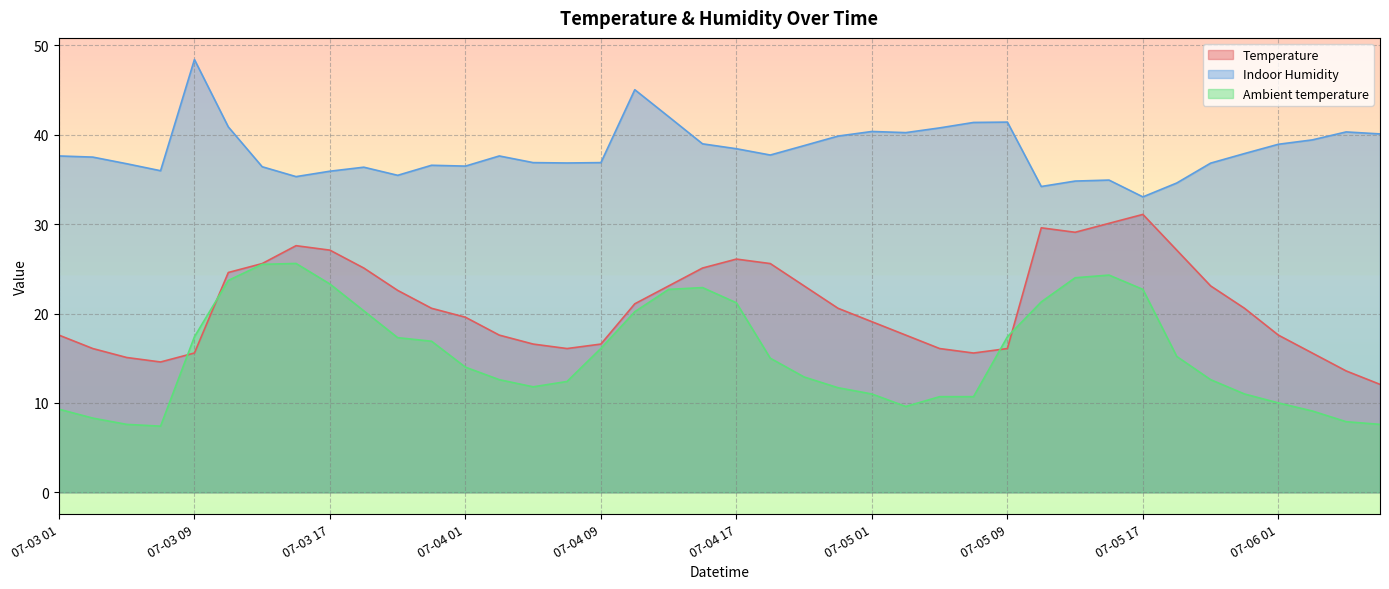

What is the label of the 16th point from the left?

07-04 07